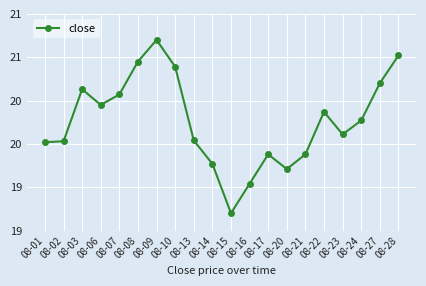

Does the chart have visible grid lines?

Yes